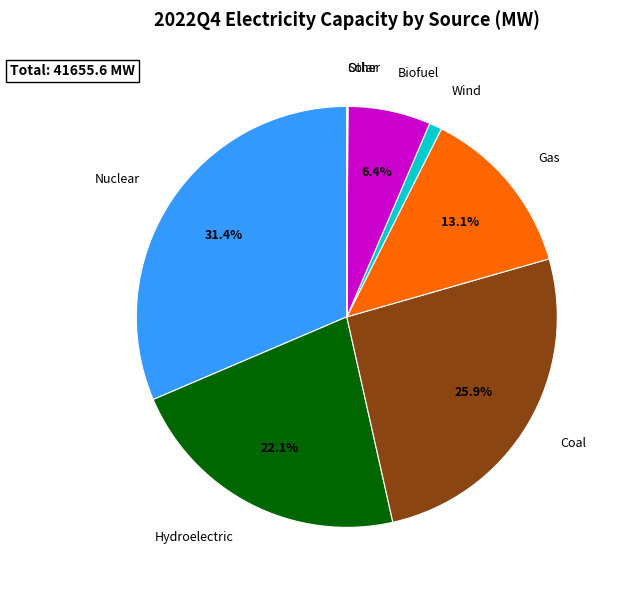

What is the largest slice in the pie chart?

Nuclear